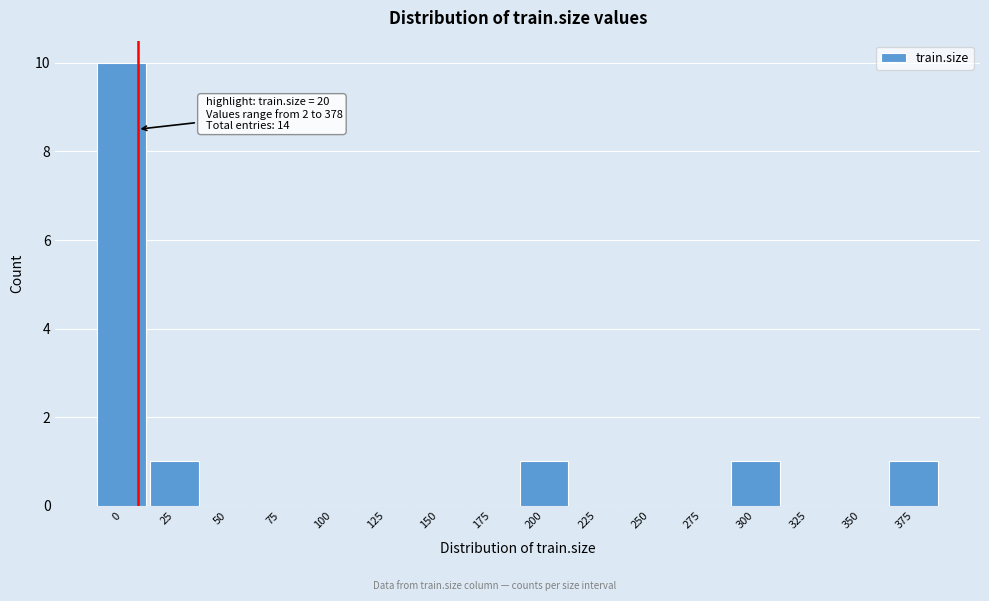

Reading left to right, what are all the values shown in this chart?

0=10	25=1	50=0	75=0	100=0	125=0	150=0	175=0	200=1	225=0	250=0	275=0	300=1	325=0	350=0	375=1